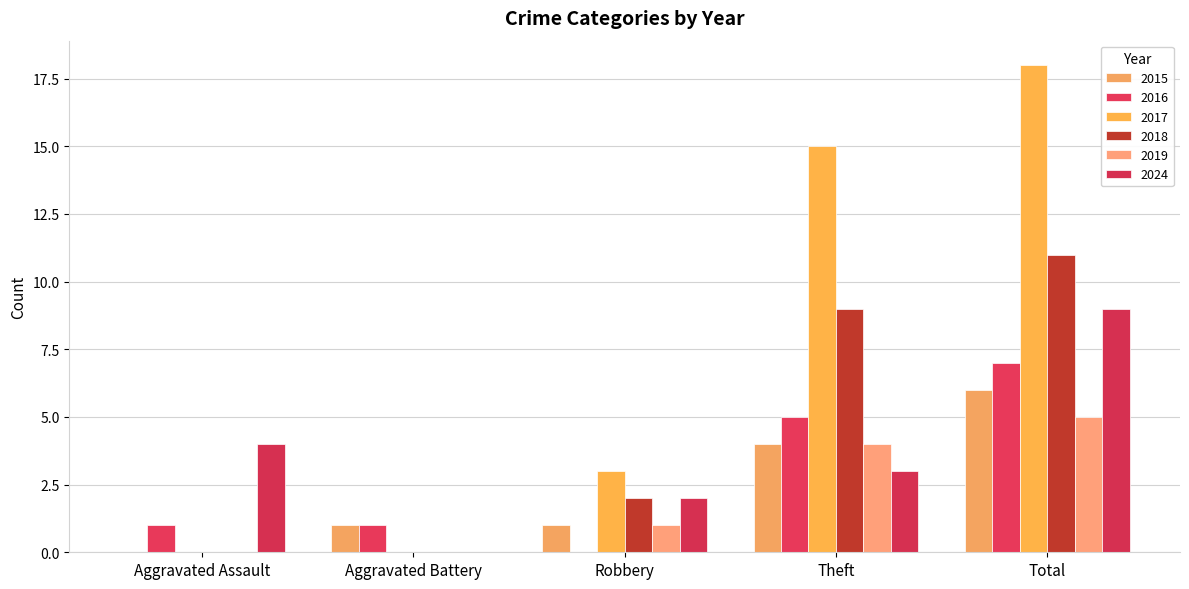

The 2024 series shows 1 at Robbery. True or false?

False